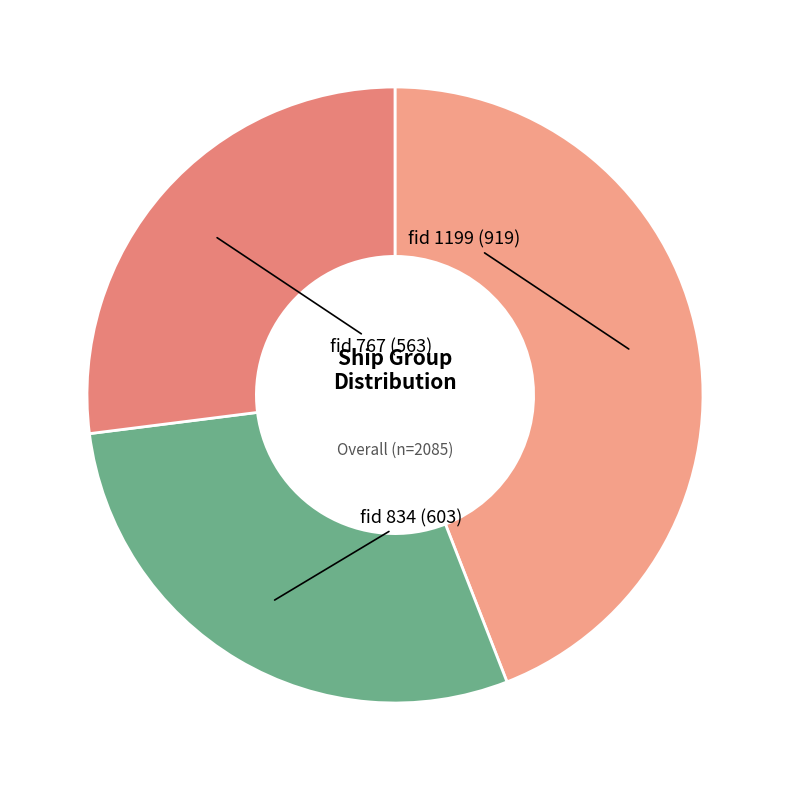

How many slices are in this pie chart?

3